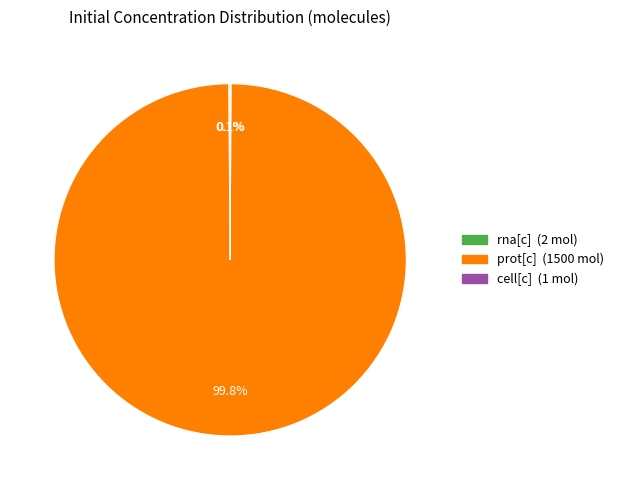

Which slice is the largest?

prot[c]